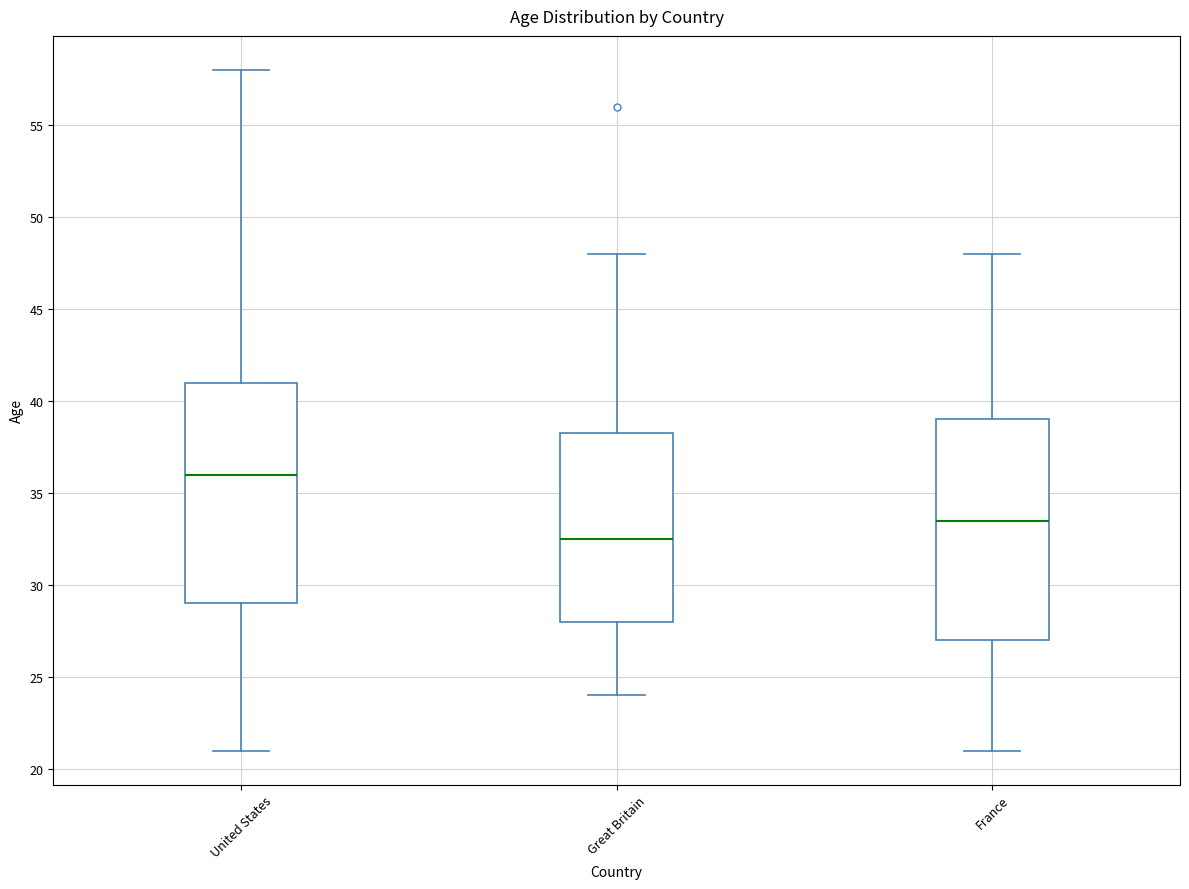

Which box's median line is the lowest?

Great Britain